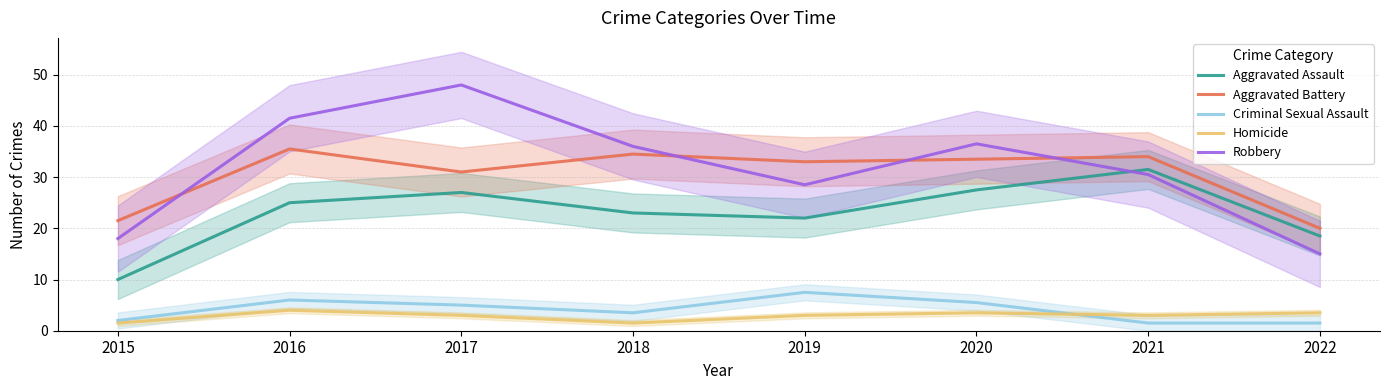

Reading left to right, extract all data points from this chart.

Aggravated Assault: 10.0	25.0	27.0	23.0	22.0	27.5	31.5	18.5
Aggravated Battery: 21.5	35.5	31.0	34.5	33.0	33.5	34.0	20.0
Criminal Sexual Assault: 2.0	6.0	5.0	3.5	7.5	5.5	1.5	1.5
Homicide: 1.5	4.0	3.0	1.5	3.0	3.5	3.0	3.5
Robbery: 18.0	41.5	48.0	36.0	28.5	36.5	30.5	15.0